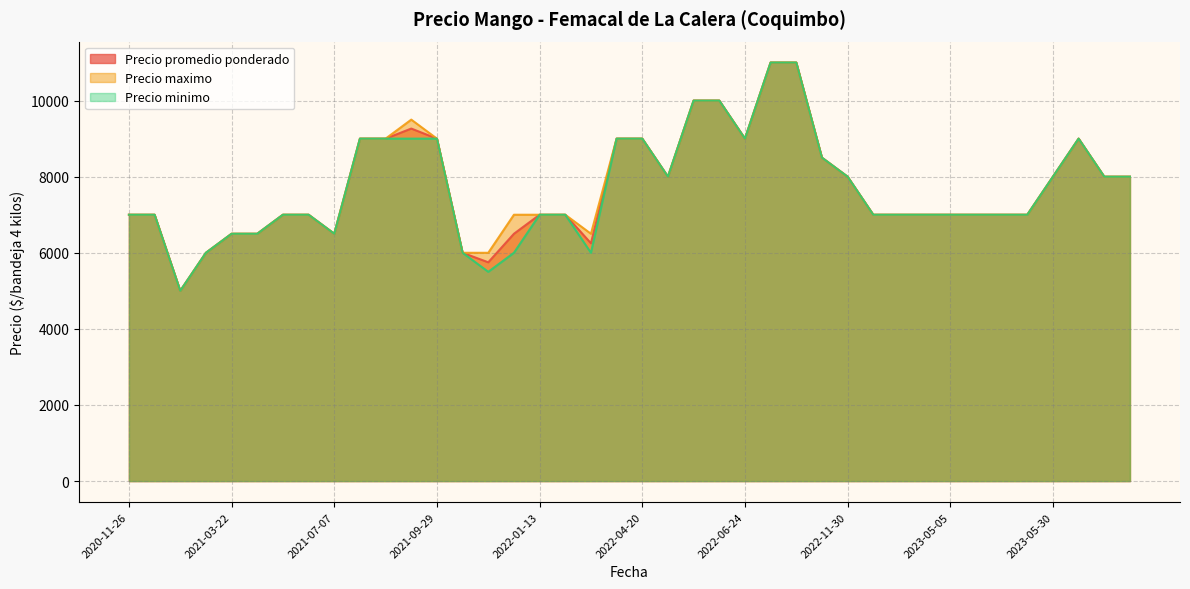

How many lines are shown in the chart?

3